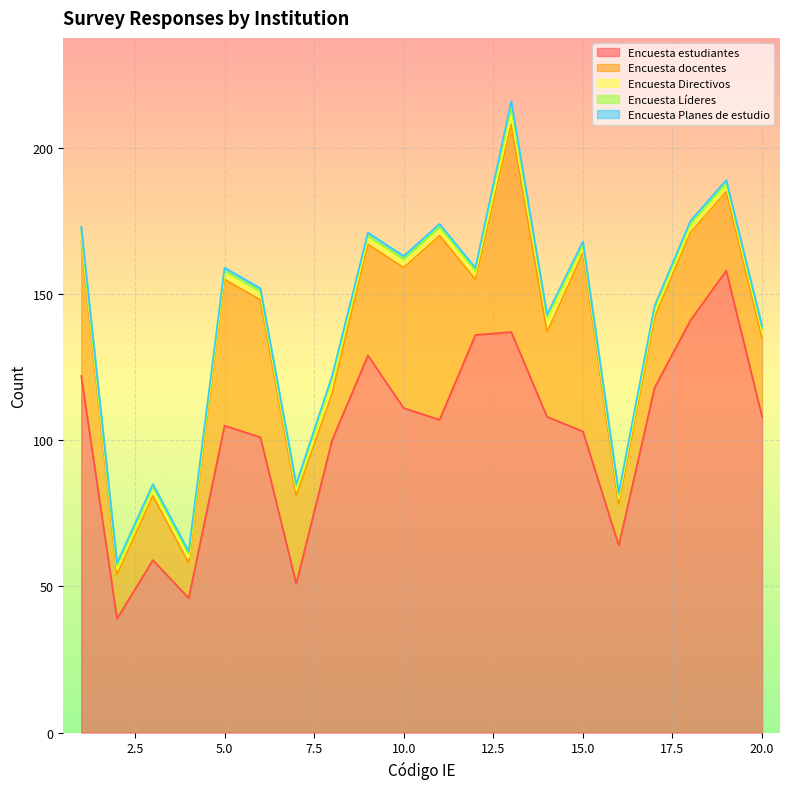

What is the maximum value for Encuesta Líderes?

3